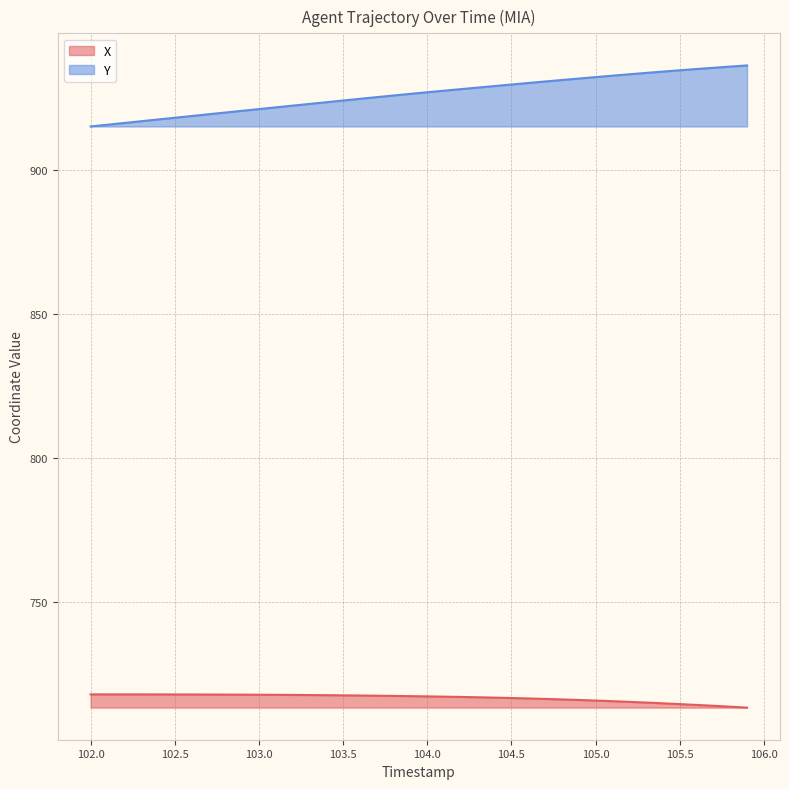

What is the maximum value shown in the chart?

936.5